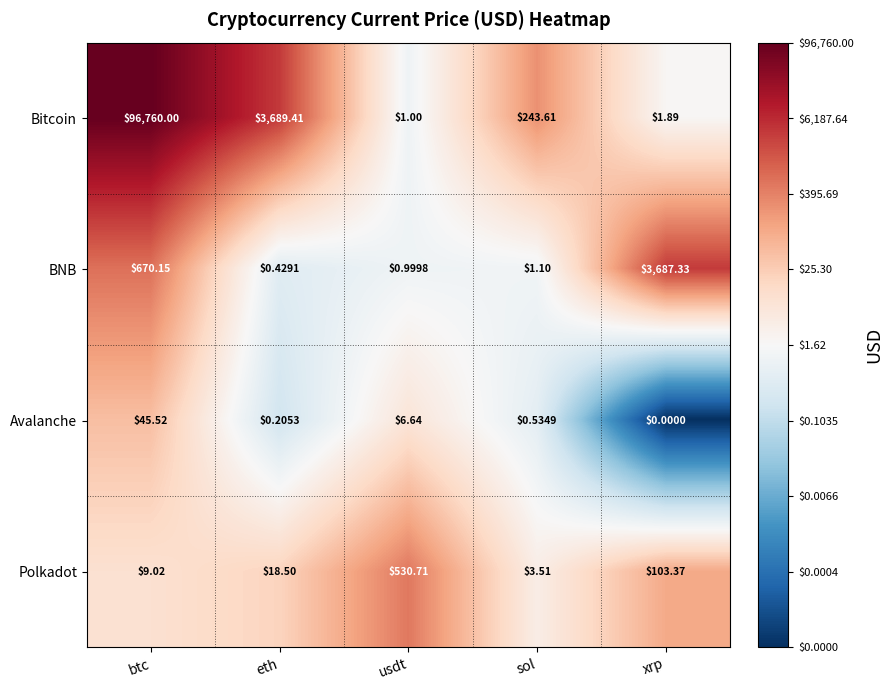

Which series has the largest total across all categories?

Bitcoin